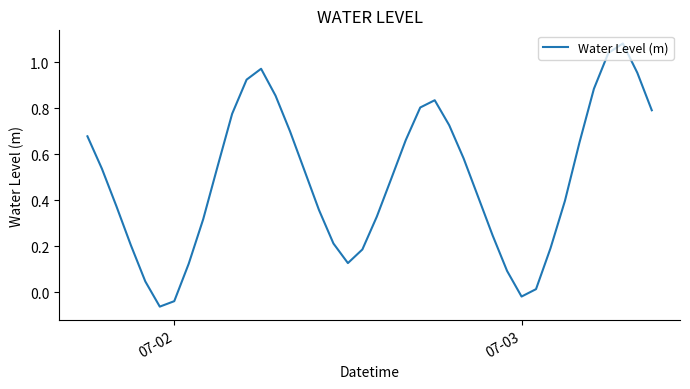

How many lines are shown in the chart?

1